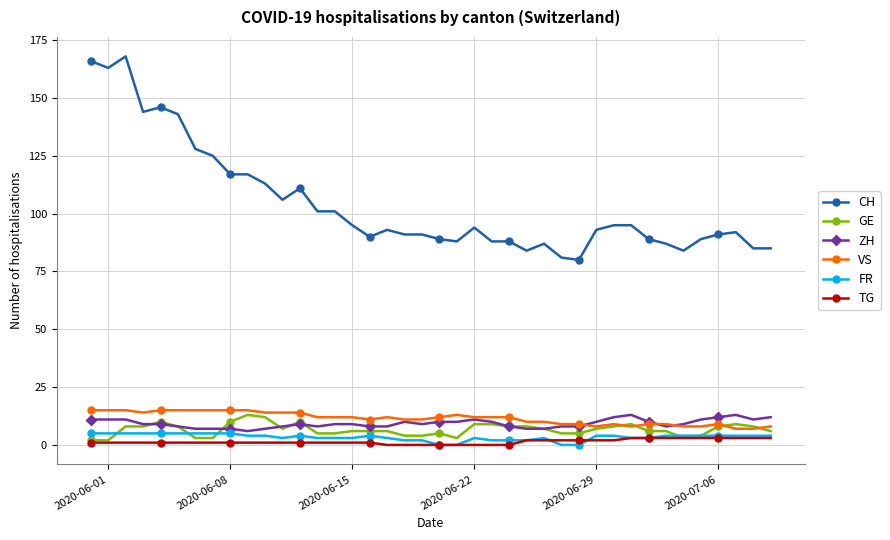

What is the value of the ZH point at the 38th from the left?

13